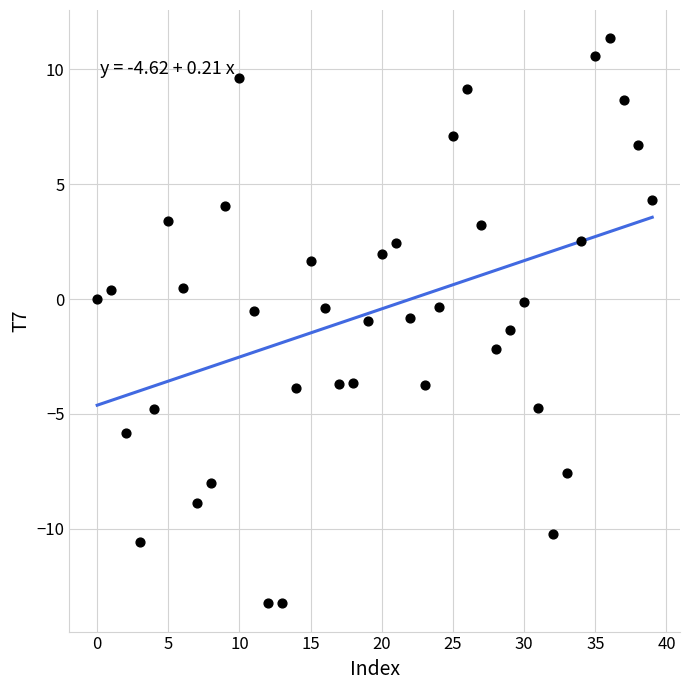

How many points are shown in the scatter plot?

40